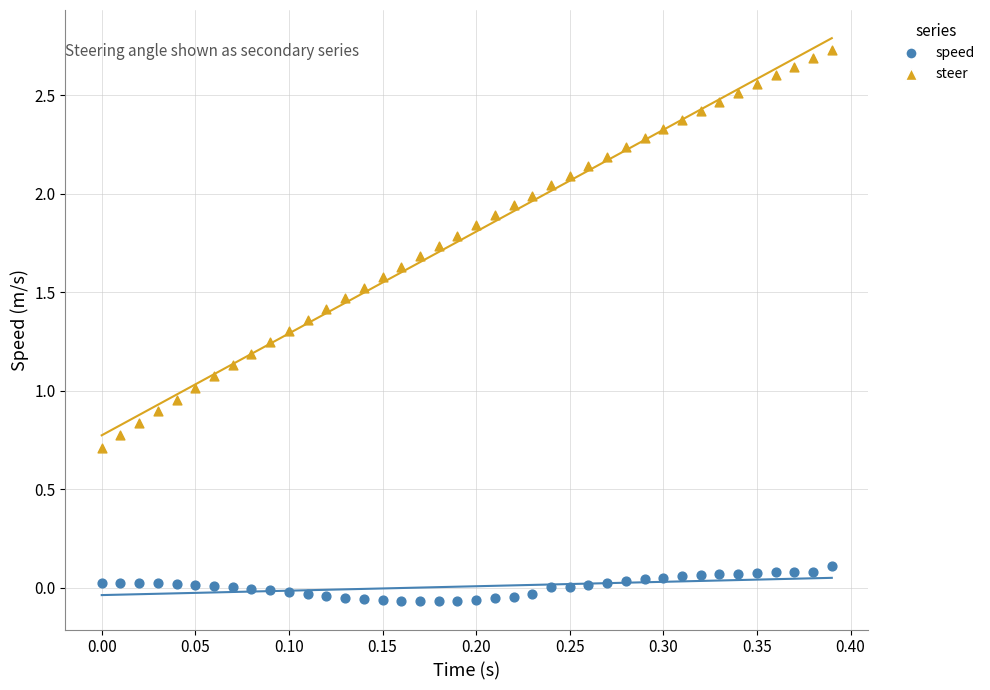

Which series has the widest spread of Y values?

steer